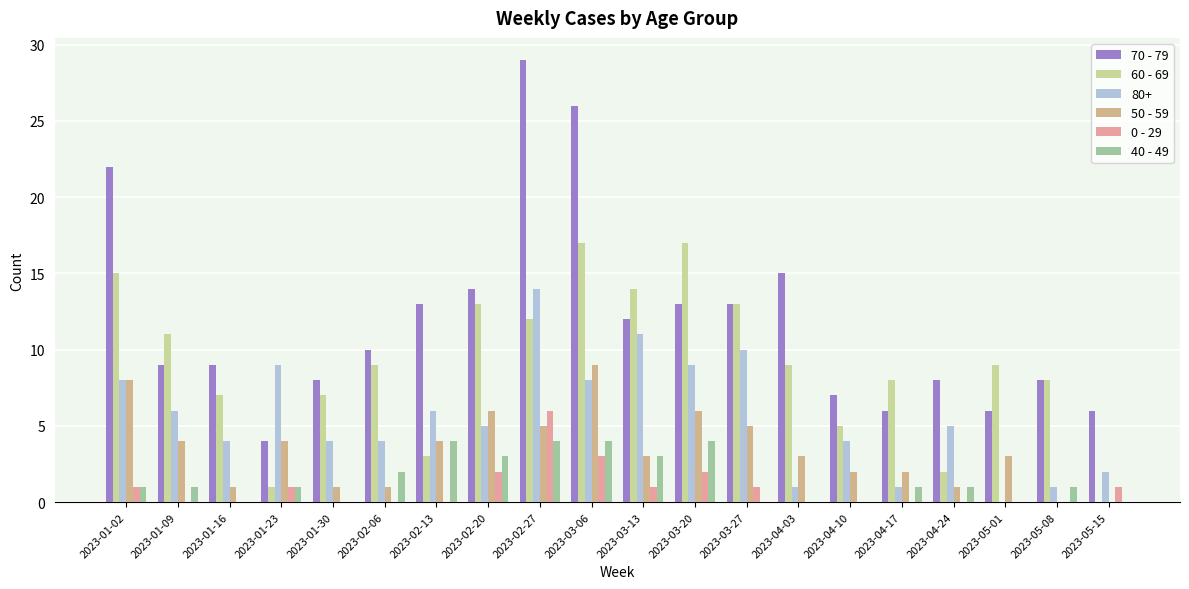

True or false: 70 - 79 has a value of 2 at 2023-05-01.

False